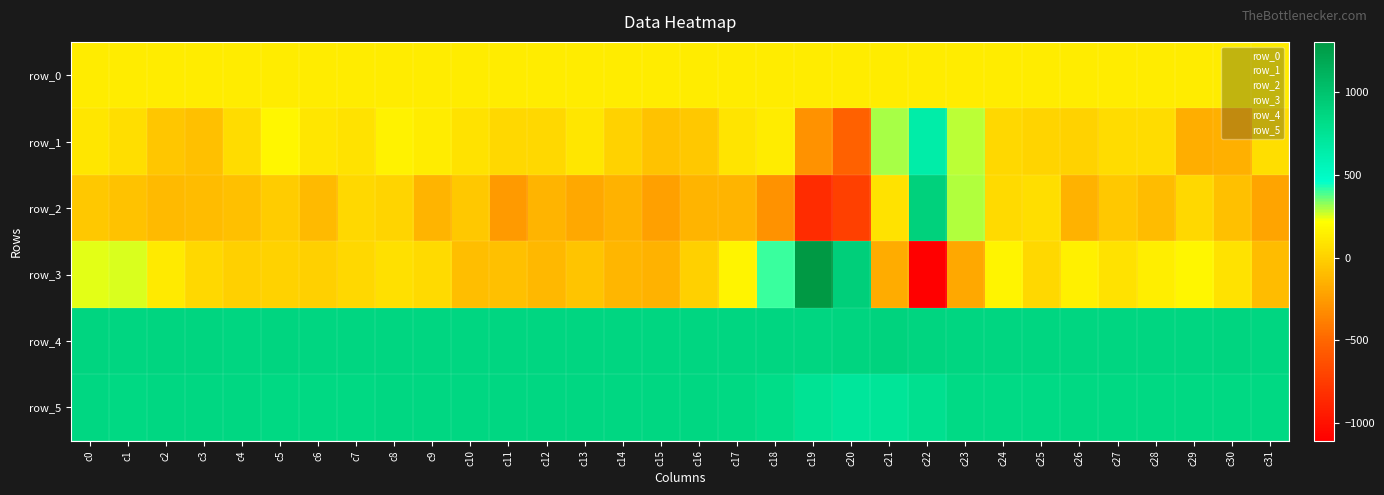

Rank the series at c7 from highest to lowest value.

row_4, row_5, row_0, row_1, row_3, row_2